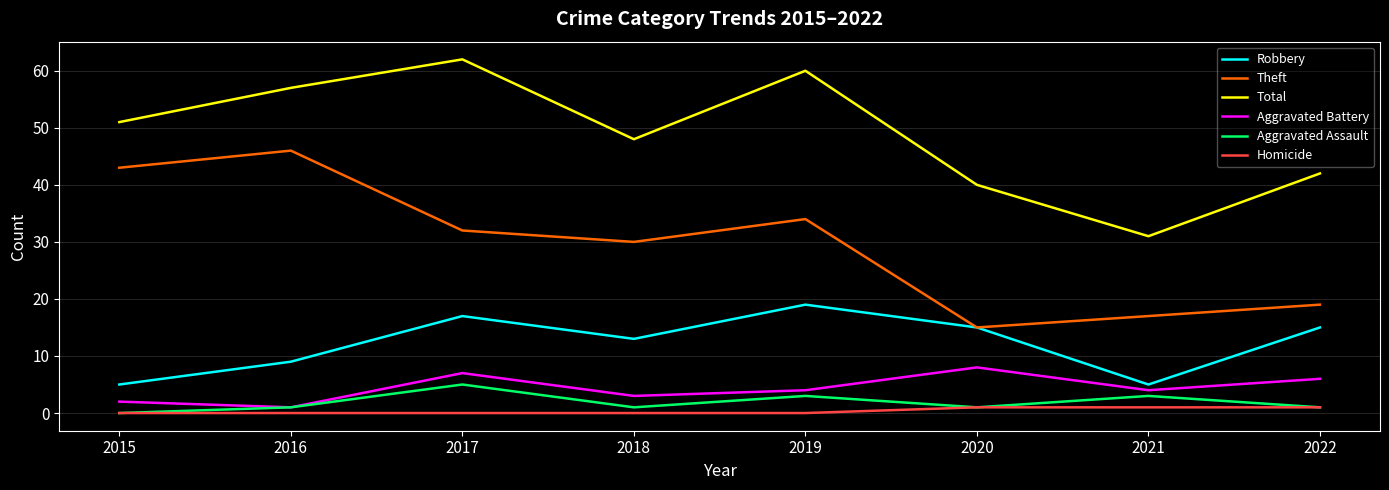

Reading left to right, what are all the values shown in this chart?

Robbery: 5	9	17	13	19	15	5	15
Theft: 43	46	32	30	34	15	17	19
Total: 51	57	62	48	60	40	31	42
Aggravated Battery: 2	1	7	3	4	8	4	6
Aggravated Assault: 0	1	5	1	3	1	3	1
Homicide: 0	0	0	0	0	1	1	1